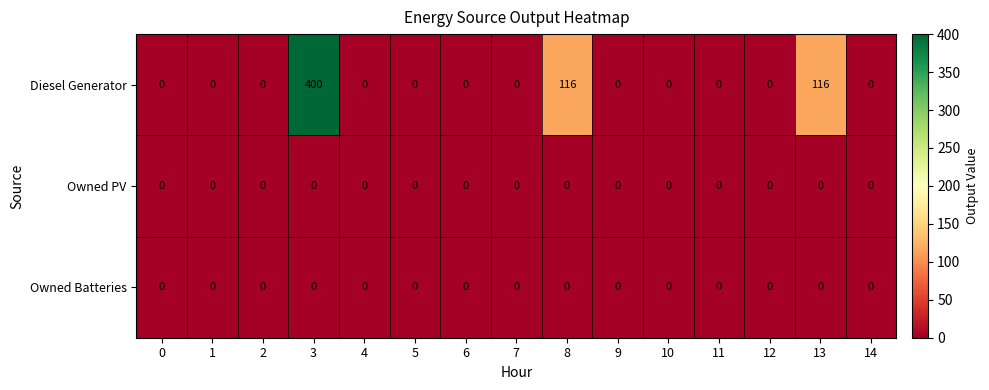

Which series has the largest total across all categories?

Diesel Generator